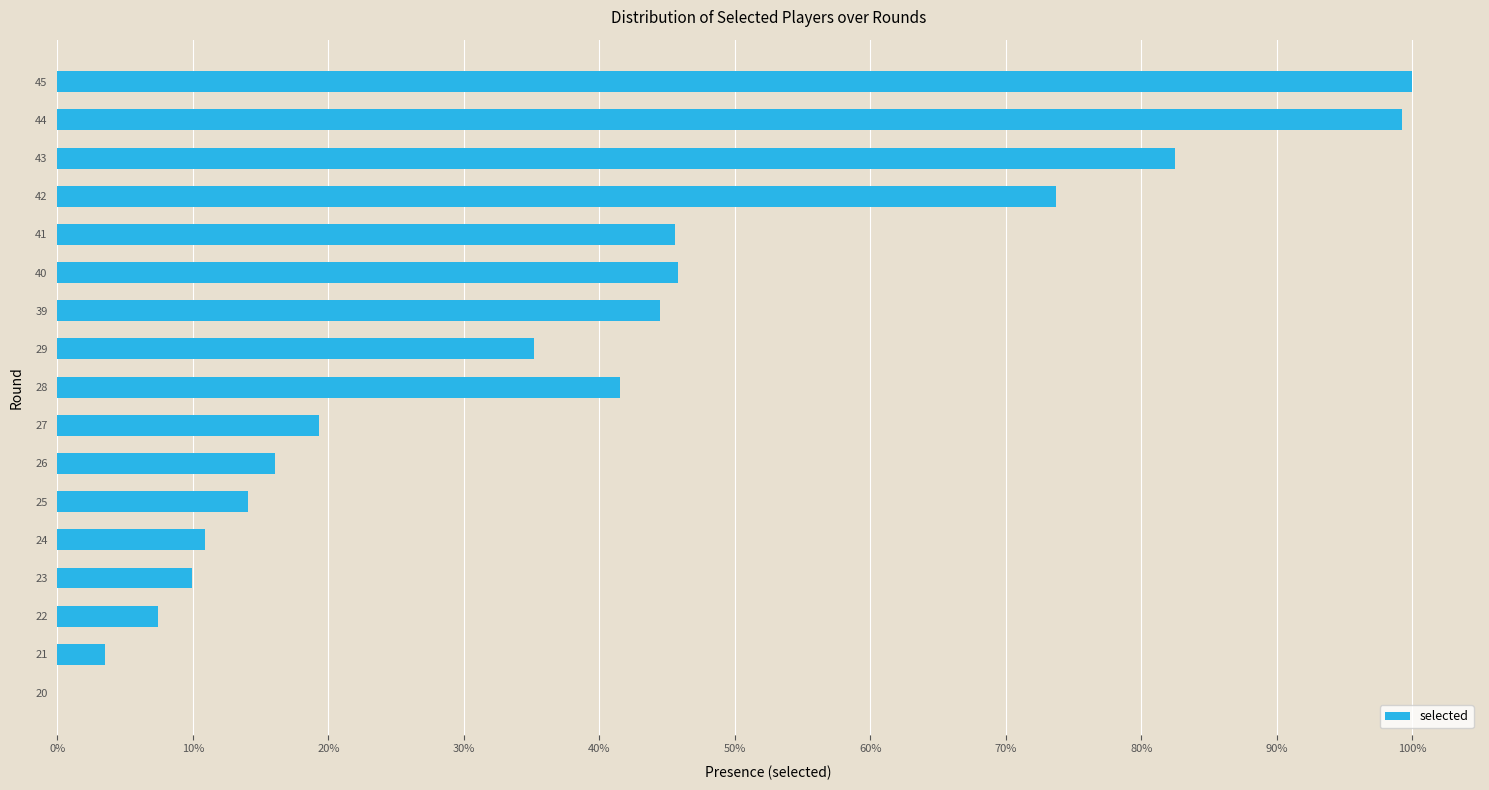

Are the bars horizontal?

Yes